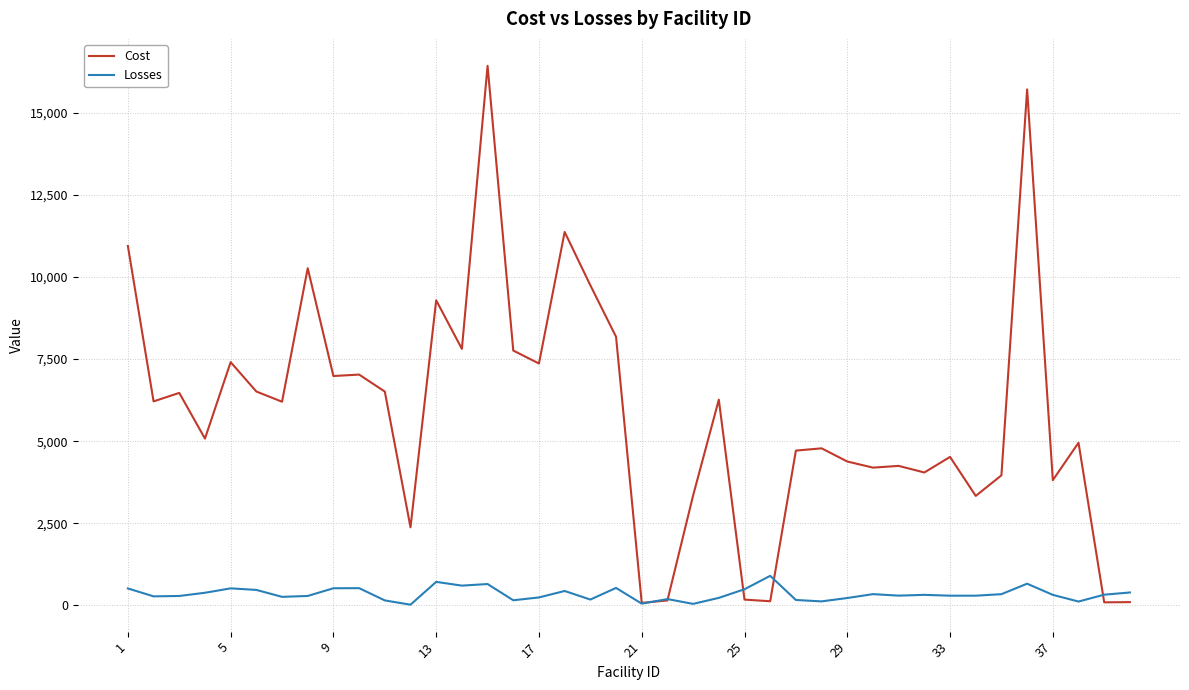

True or false: Cost has more than 0 interior local peaks.

True